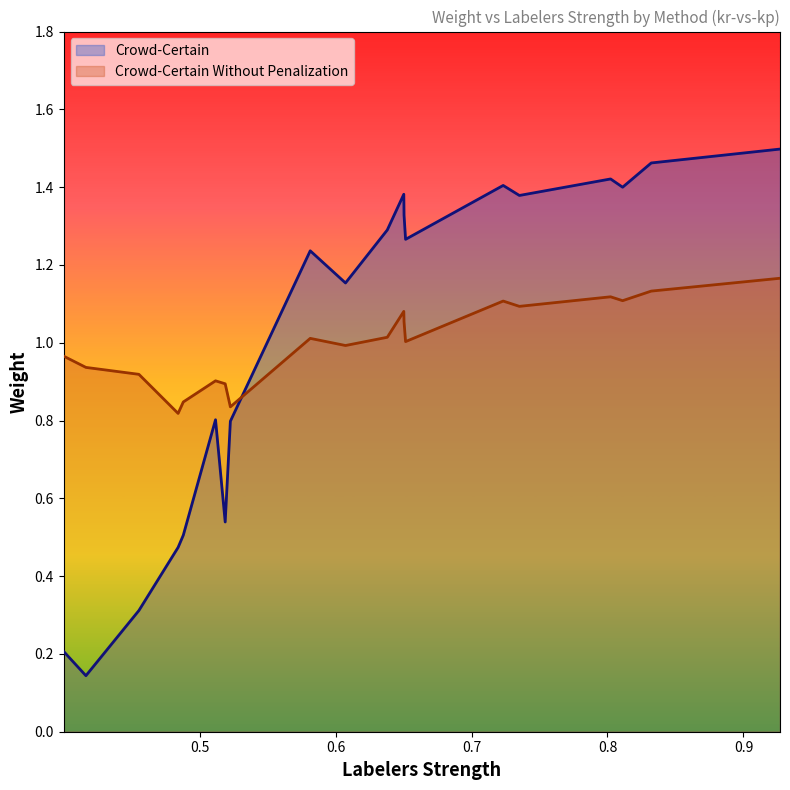

How many intersections are there between Crowd-Certain Without Penalization and Crowd-Certain?

1